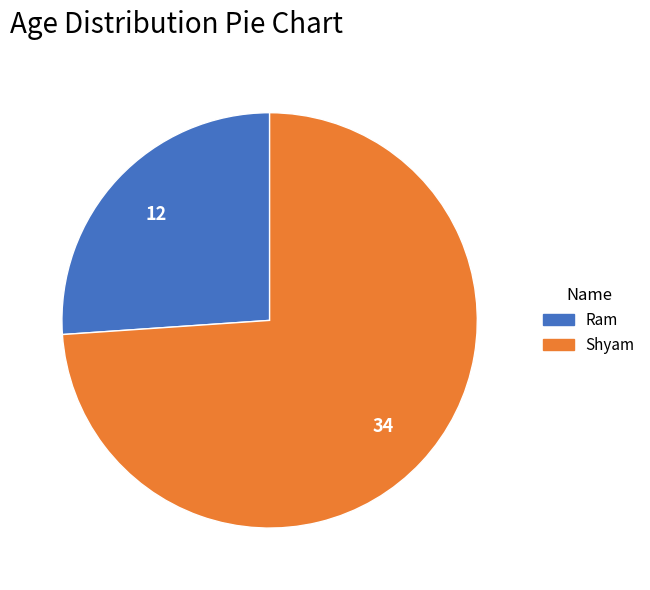

Which category has the smallest portion of the pie?

Ram